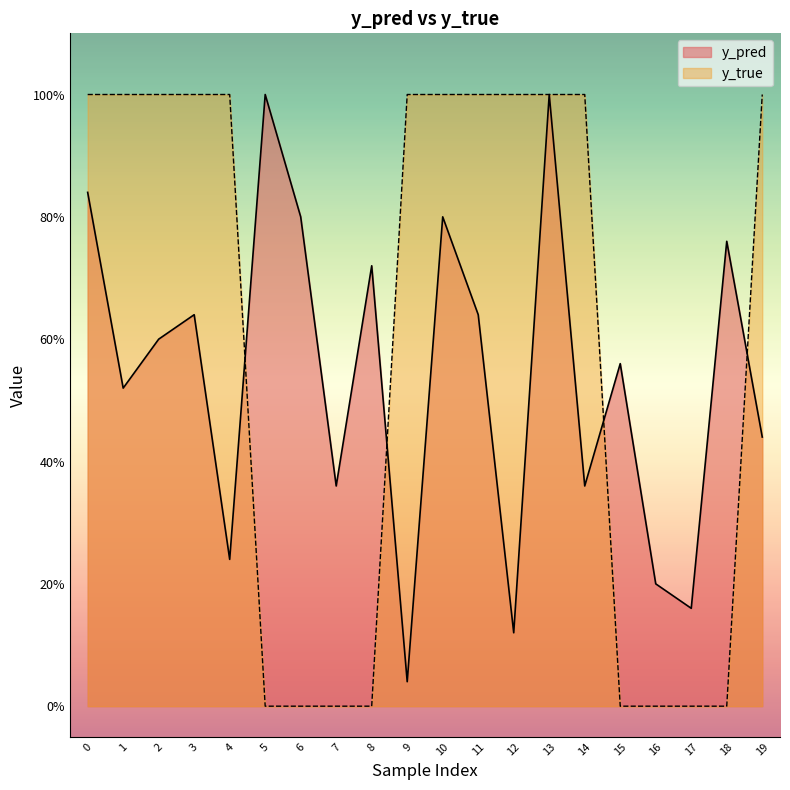

What is the spread (max minus min) of values at 19?

0.6